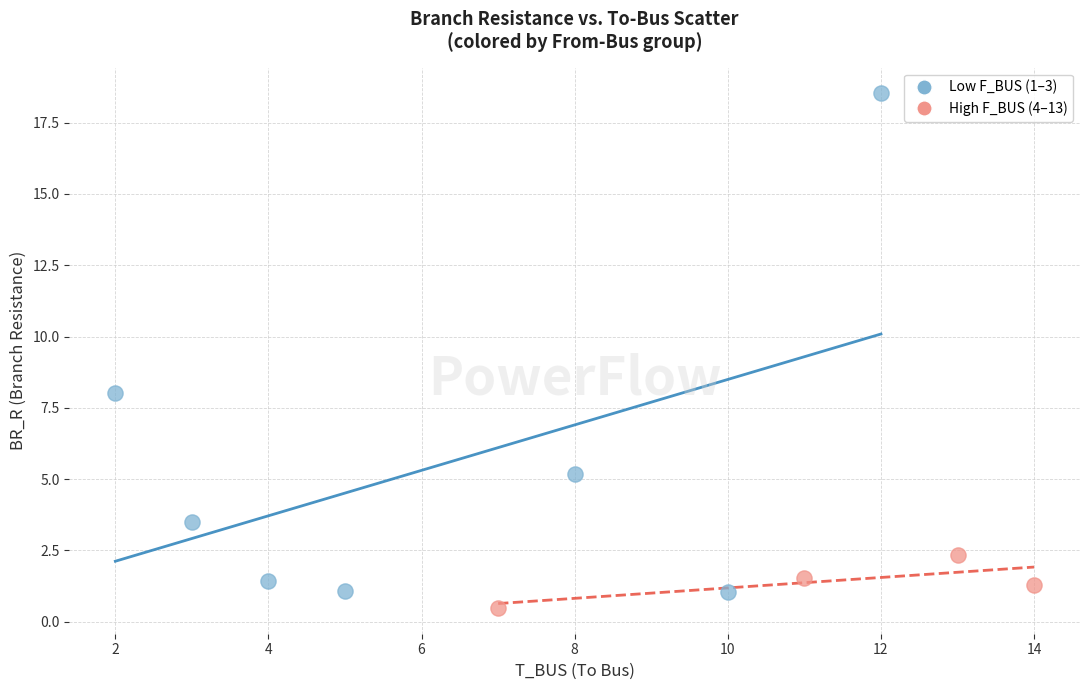

Which series contains the highest Y value?

Low F_BUS (1–3)